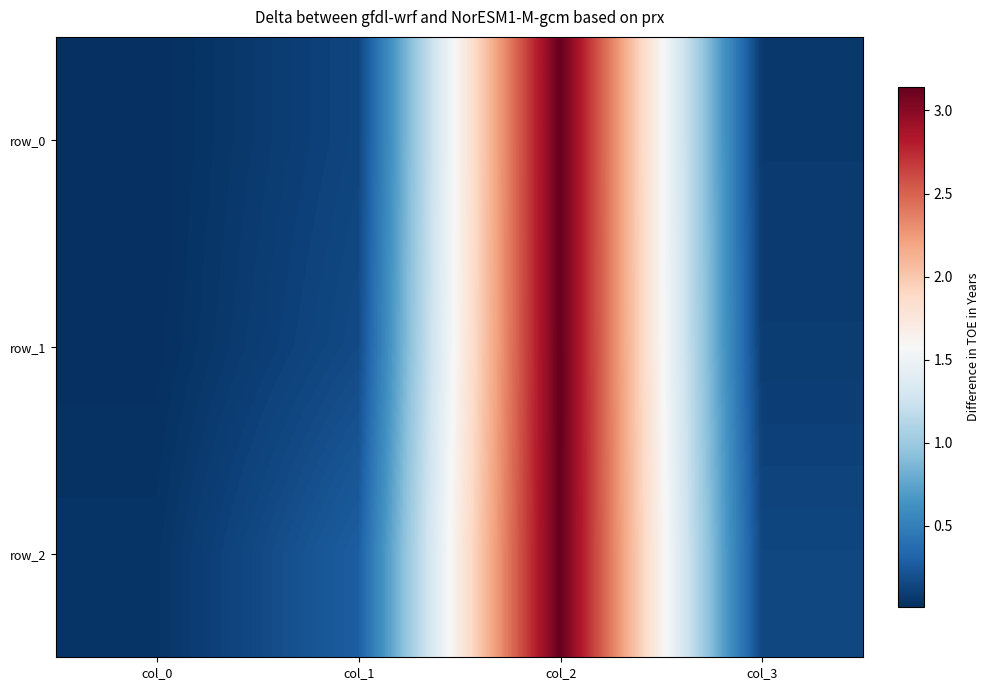

At which label is row_0 closest to 1?

col_1